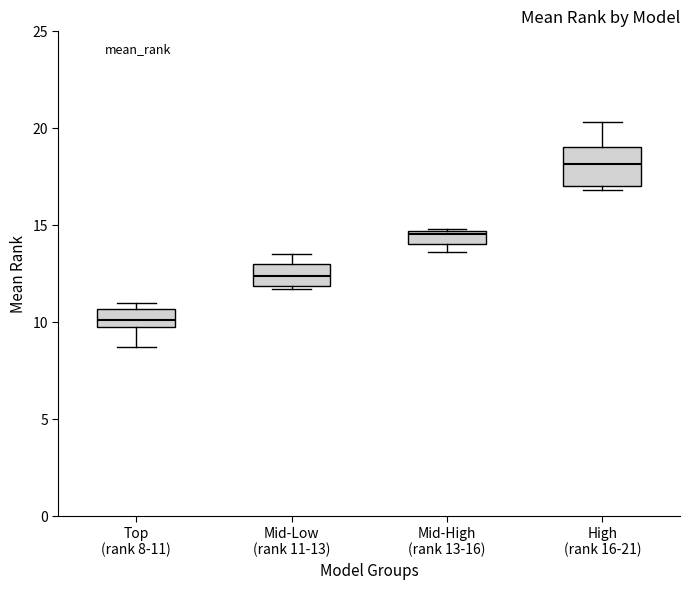

Which box has the highest median line?

High (rank 16-21)